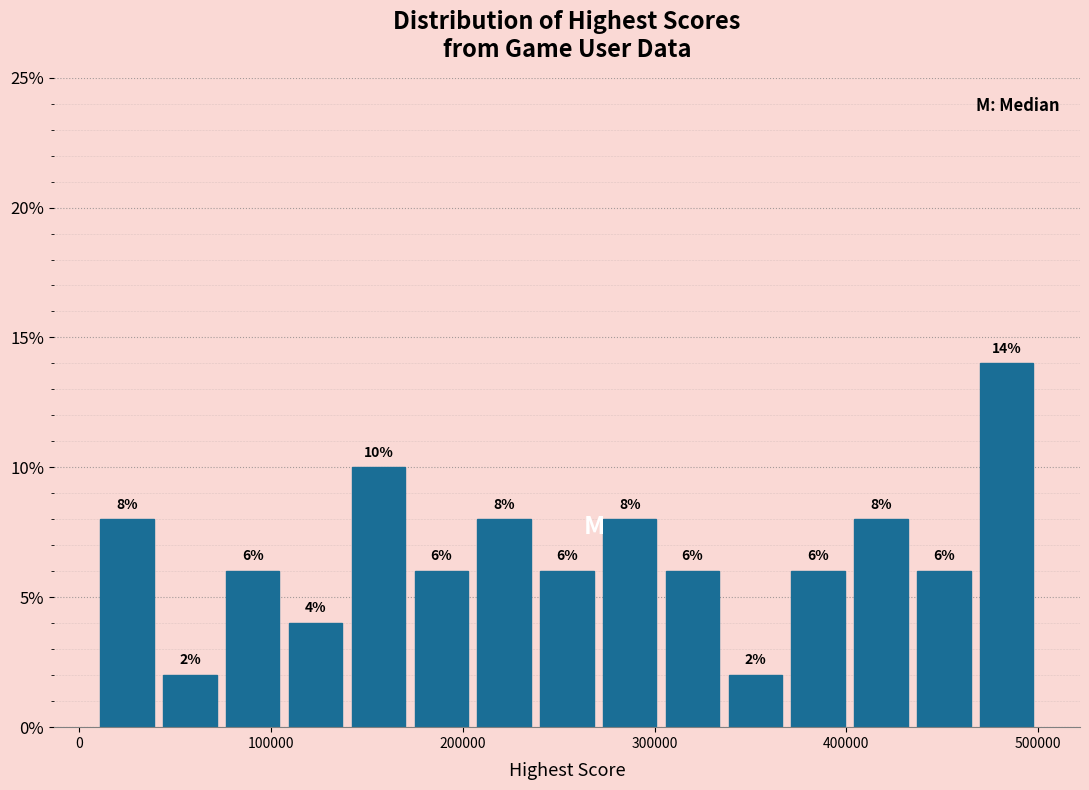

Around what value on the x-axis is the tallest bar? Give the approximate position of its centre, as read against the axis.

480000